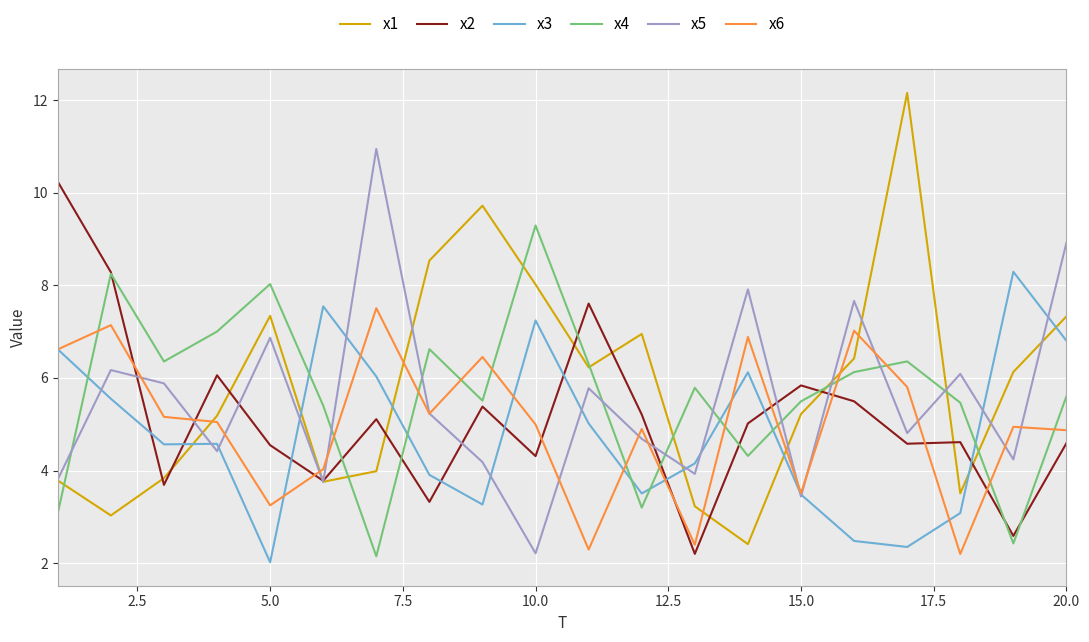

True or false: x5 has more than 1 interior local peaks.

True